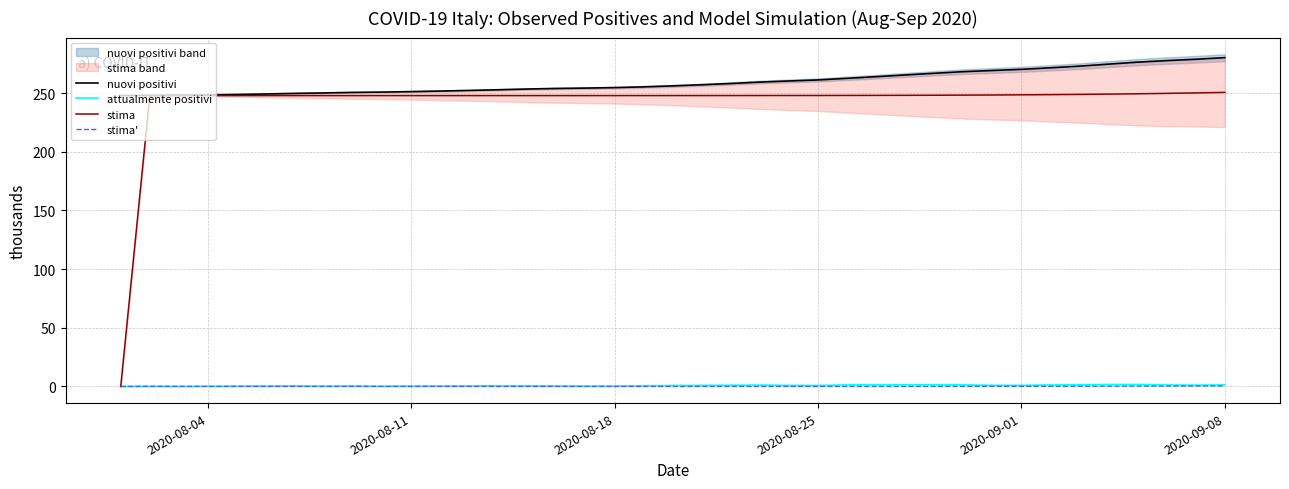

True or false: stima and stima' cross at least once.

False